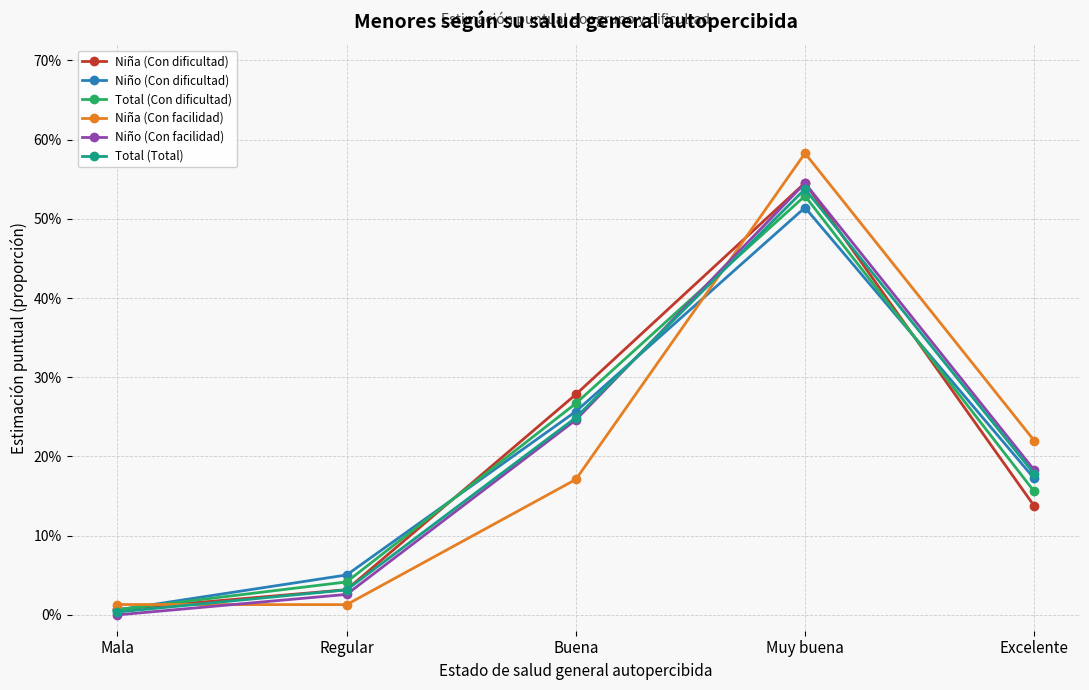

Reading right to left, extract all data points from this chart.

Niña (Con dificultad): Excelente=0.1	Muy buena=0.5	Buena=0.3	Regular=0.0	Mala=0.0
Niño (Con dificultad): Excelente=0.2	Muy buena=0.5	Buena=0.3	Regular=0.1	Mala=0.0
Total (Con dificultad): Excelente=0.2	Muy buena=0.5	Buena=0.3	Regular=0.0	Mala=0.0
Niña (Con facilidad): Excelente=0.2	Muy buena=0.6	Buena=0.2	Regular=0.0	Mala=0.0
Niño (Con facilidad): Excelente=0.2	Muy buena=0.5	Buena=0.2	Regular=0.0	Mala=0.0
Total (Total): Excelente=0.2	Muy buena=0.5	Buena=0.2	Regular=0.0	Mala=0.0